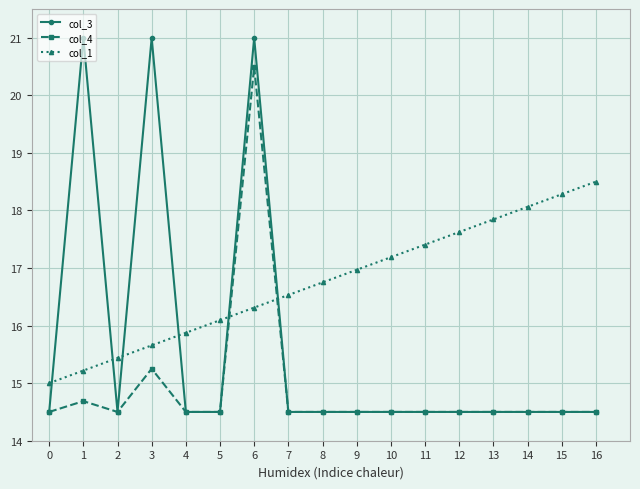

True or false: col_1 and col_3 cross at least once.

True